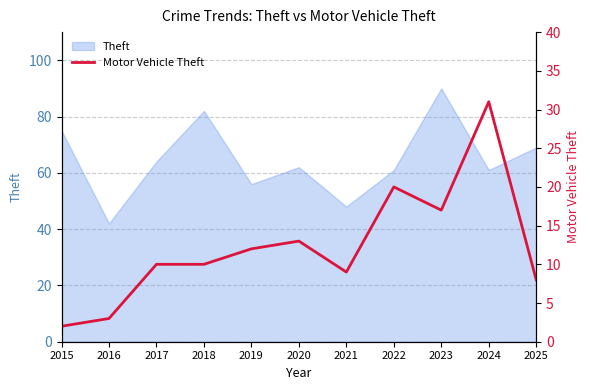

Between 2022 and 2020, which is larger?

2022